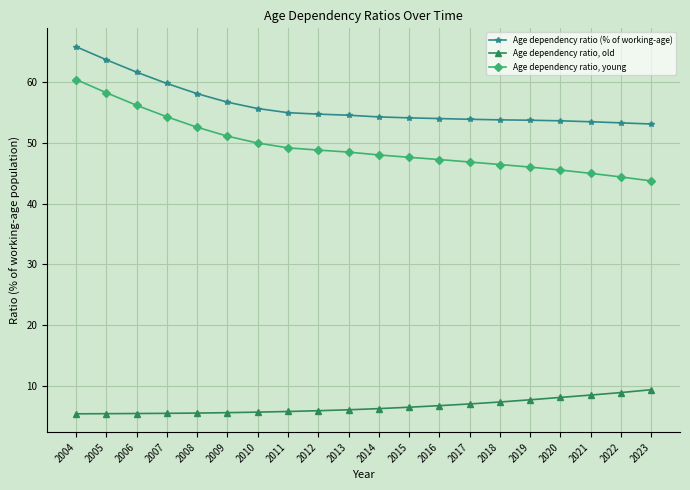

True or false: Age dependency ratio, old and Age dependency ratio, young intersect in this chart.

False